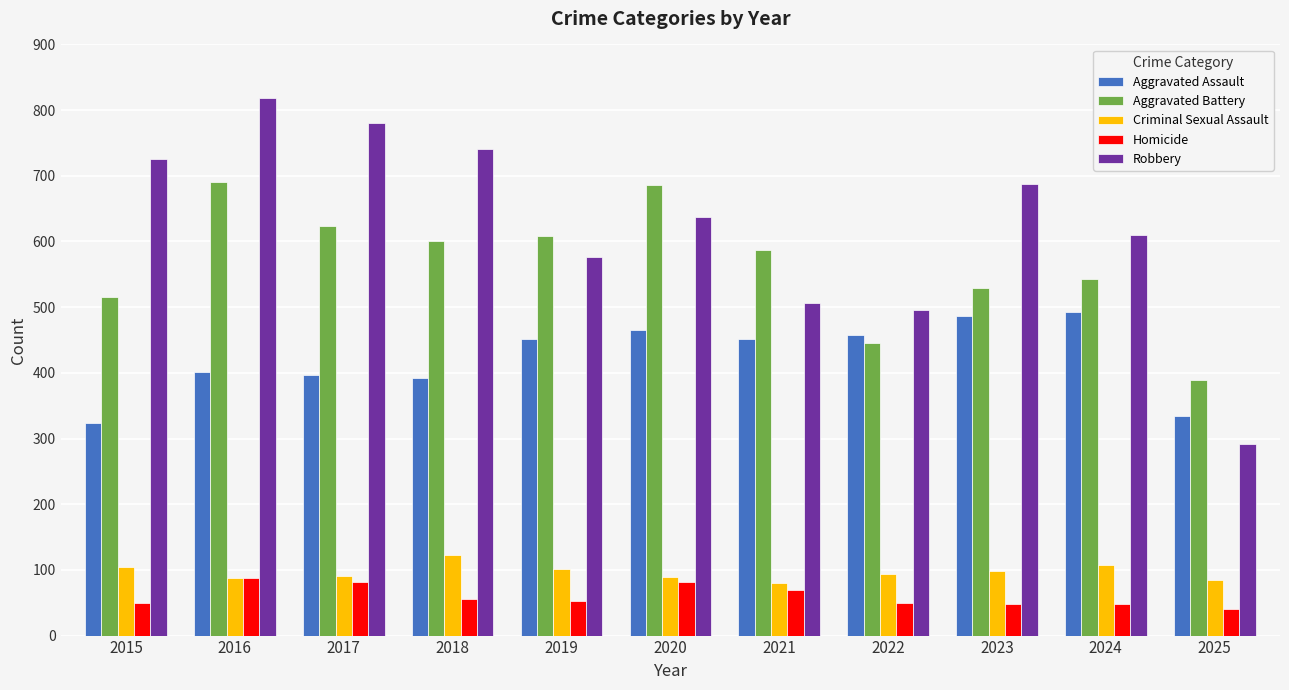

What is the maximum value shown in the chart?

819